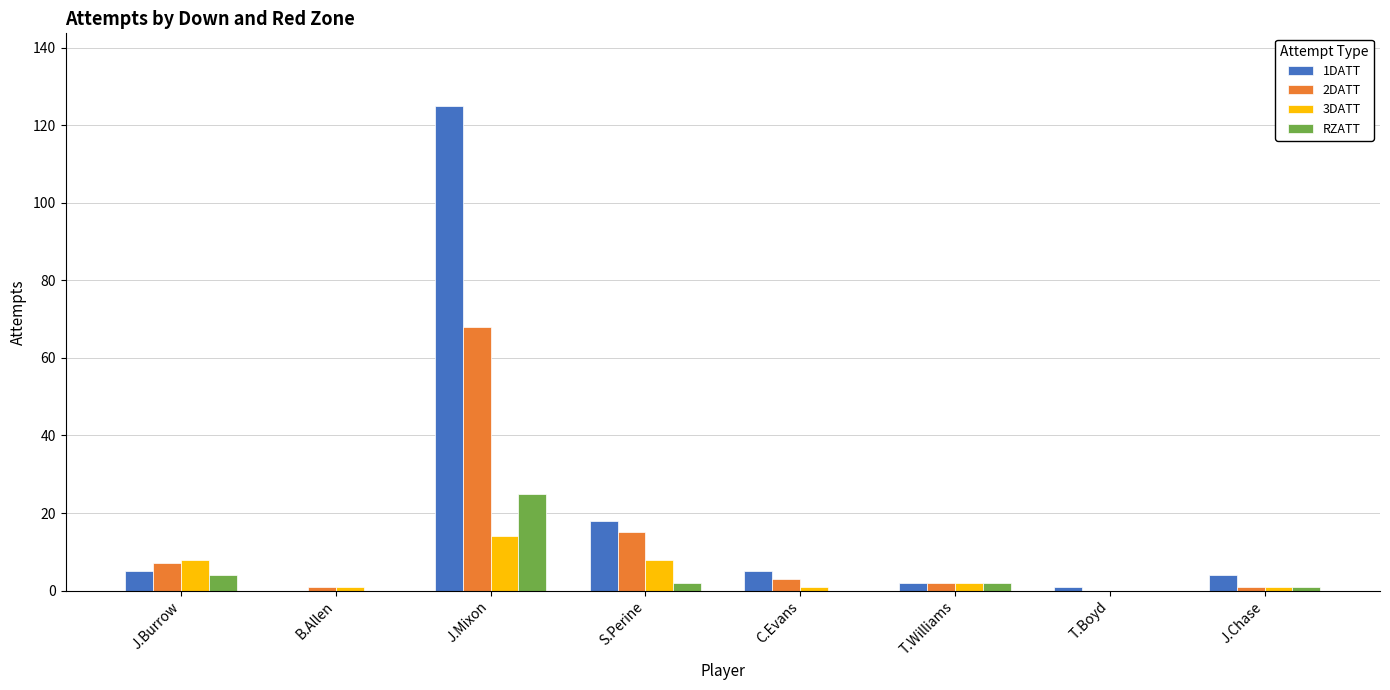

Reading left to right, transcribe all the data shown in this chart.

1DATT: 5	0	125	18	5	2	1	4
2DATT: 7	1	68	15	3	2	0	1
3DATT: 8	1	14	8	1	2	0	1
RZATT: 4	0	25	2	0	2	0	1